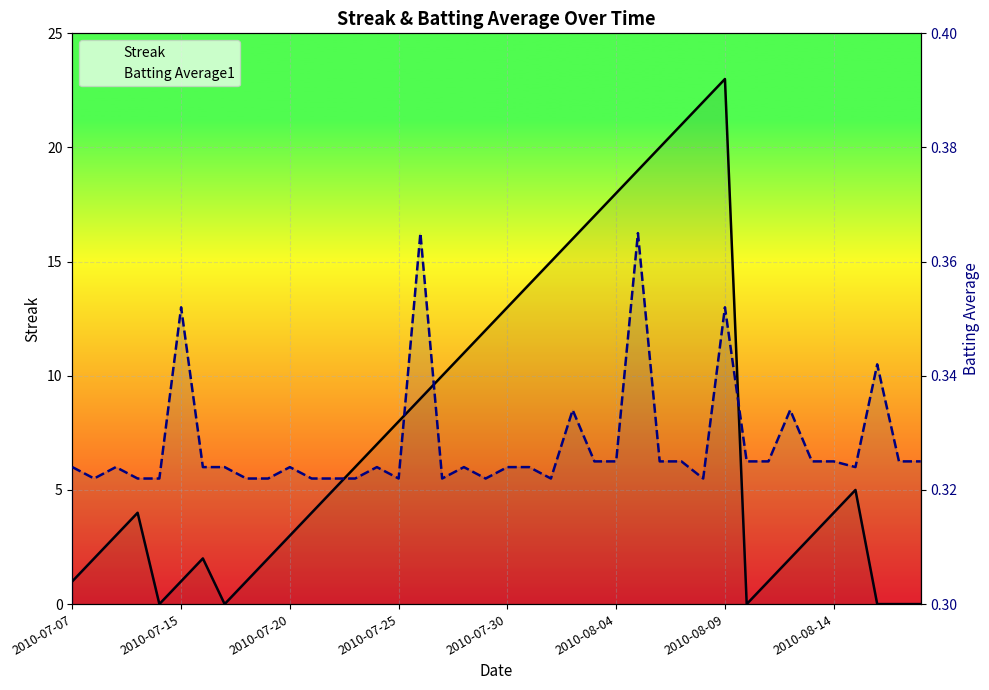

Reading left to right, what are all the values shown in this chart?

Streak: 1.0	2.0	3.0	4.0	0.0	1.0	2.0	0.0	1.0	2.0	3.0	4.0	5.0	6.0	7.0	8.0	9.0	10.0	11.0	12.0	13.0	14.0	15.0	16.0	17.0	18.0	19.0	20.0	21.0	22.0	23.0	0.0	1.0	2.0	3.0	4.0	5.0	0.0	0.0	0.0
Batting Average1: 0.3	0.3	0.3	0.3	0.3	0.4	0.3	0.3	0.3	0.3	0.3	0.3	0.3	0.3	0.3	0.3	0.4	0.3	0.3	0.3	0.3	0.3	0.3	0.3	0.3	0.3	0.4	0.3	0.3	0.3	0.4	0.3	0.3	0.3	0.3	0.3	0.3	0.3	0.3	0.3